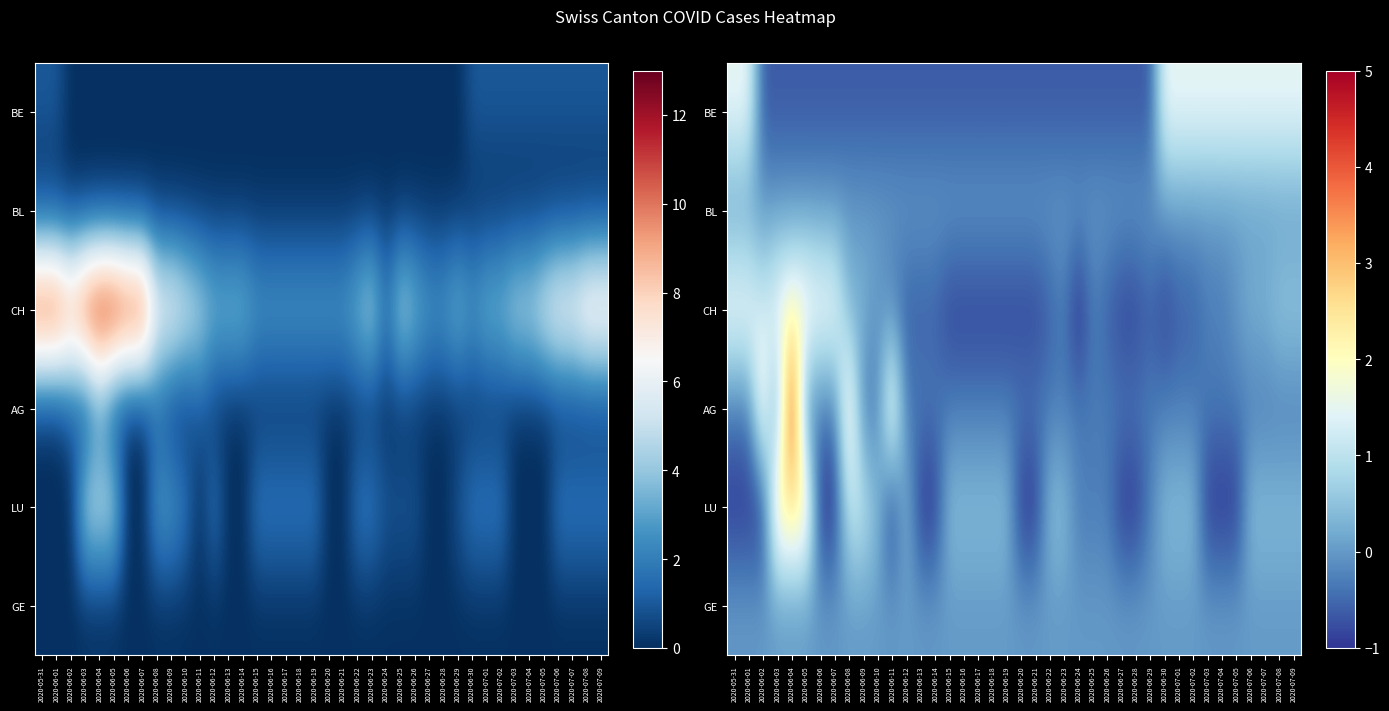

What is the minimum value shown in the chart?

-1.2